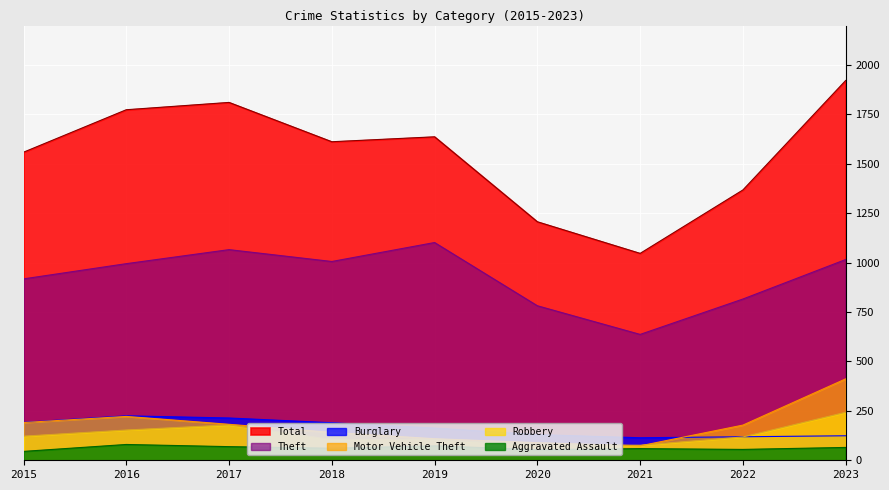

How many lines are shown in the chart?

6